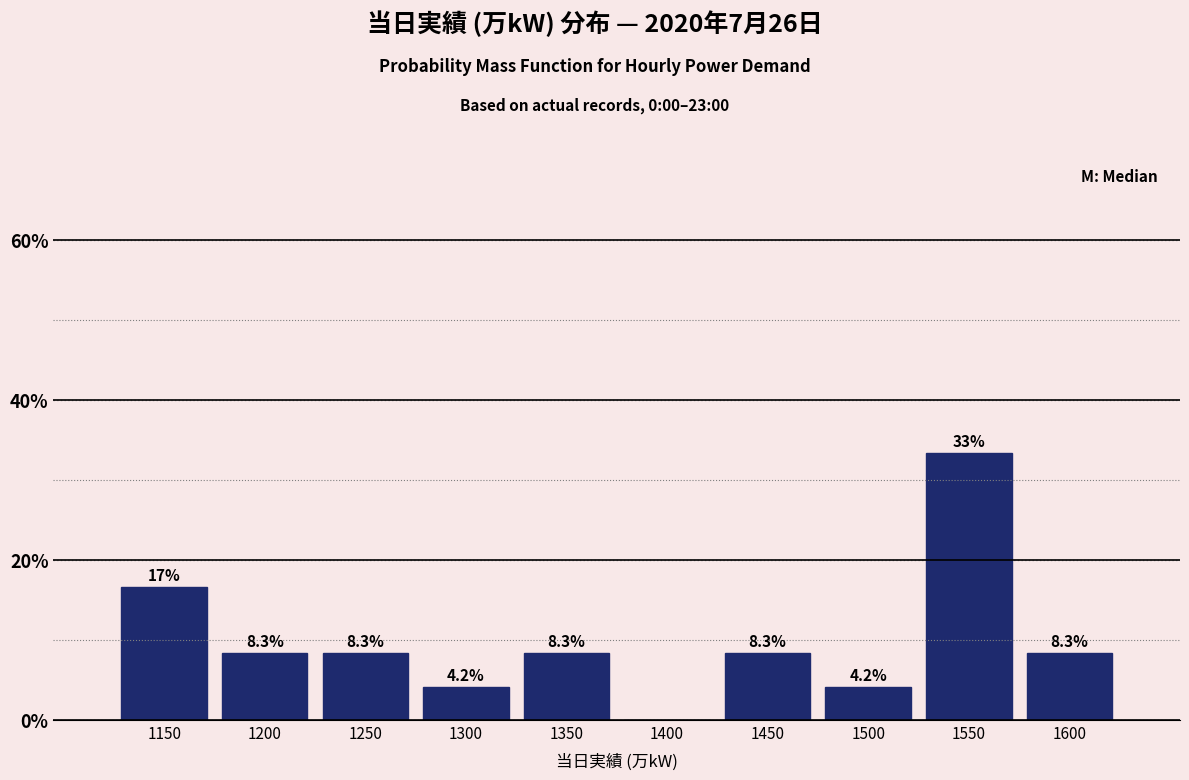

Reading left to right, what are all the values shown in this chart?

1150=16.7	1200=8.3	1250=8.3	1300=4.2	1350=8.3	1400=0.0	1450=8.3	1500=4.2	1550=33.3	1600=8.3